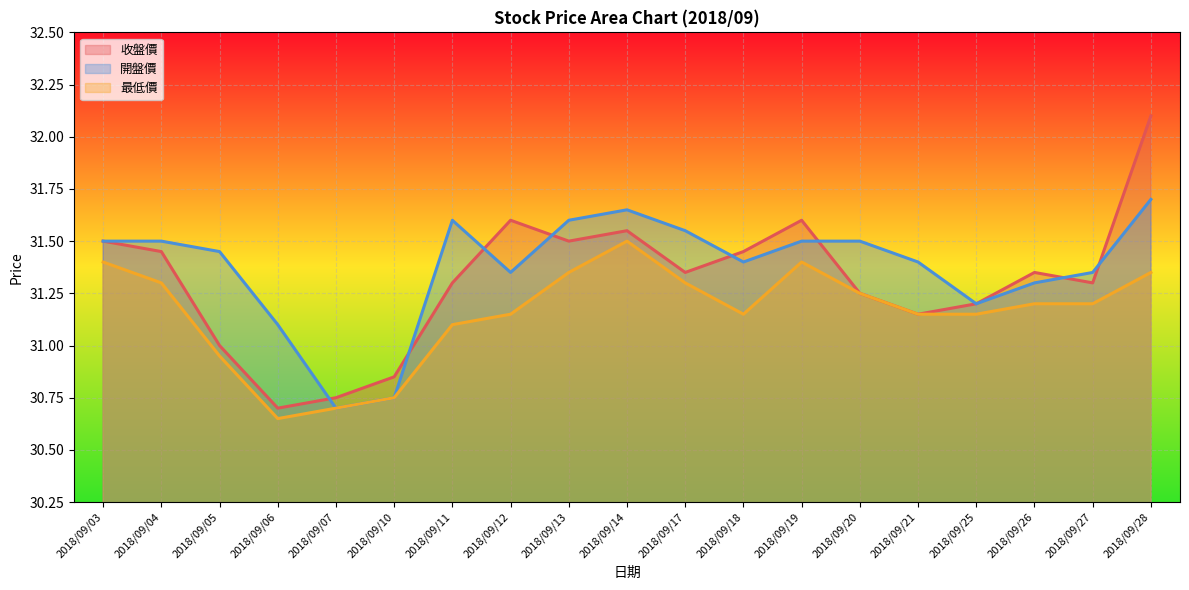

What is the value of the 開盤價 point at the 14th from the left?

31.5